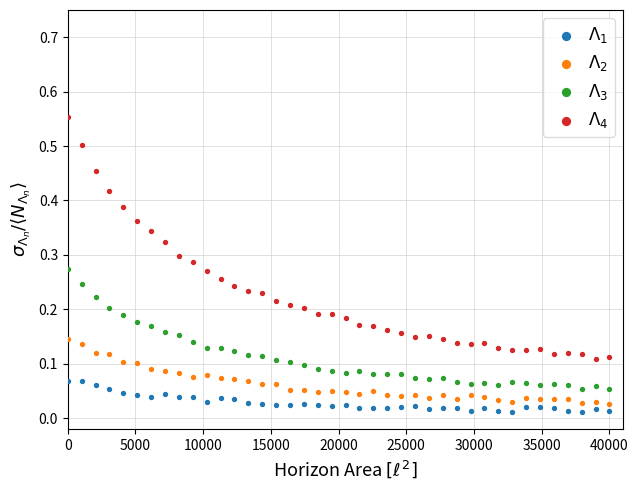

What is the X range (max minus min) for the scatter plot?

39998.0